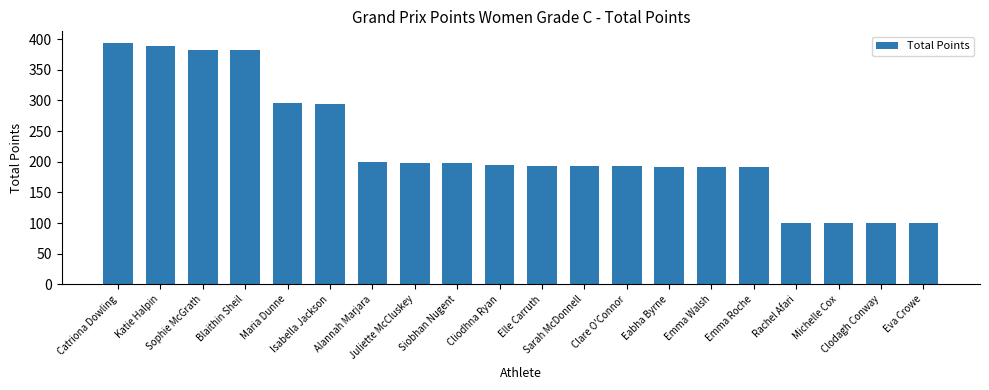

What is the smallest value displayed?

100